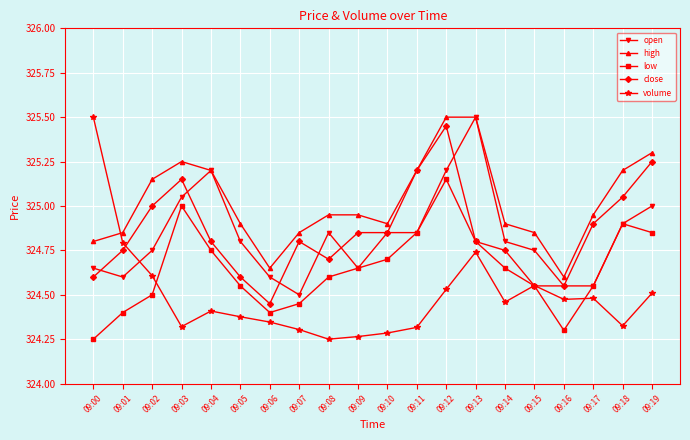

True or false: high and low cross at least once.

False